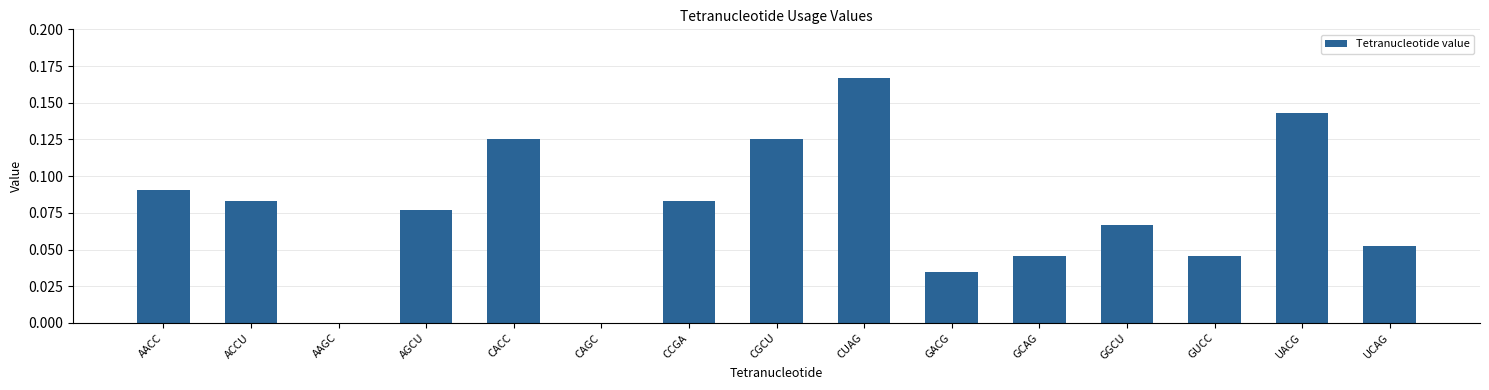

What is the sum of all values?

1.1